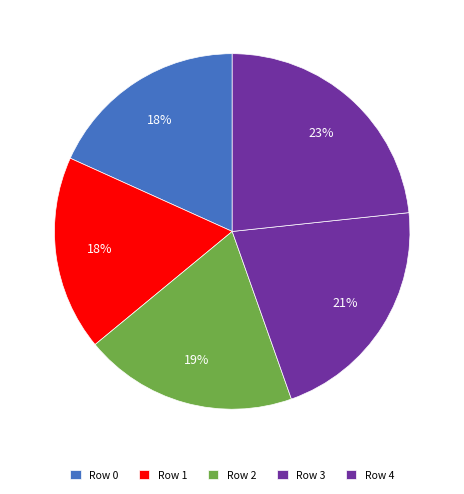

How many segments does this pie chart have?

5